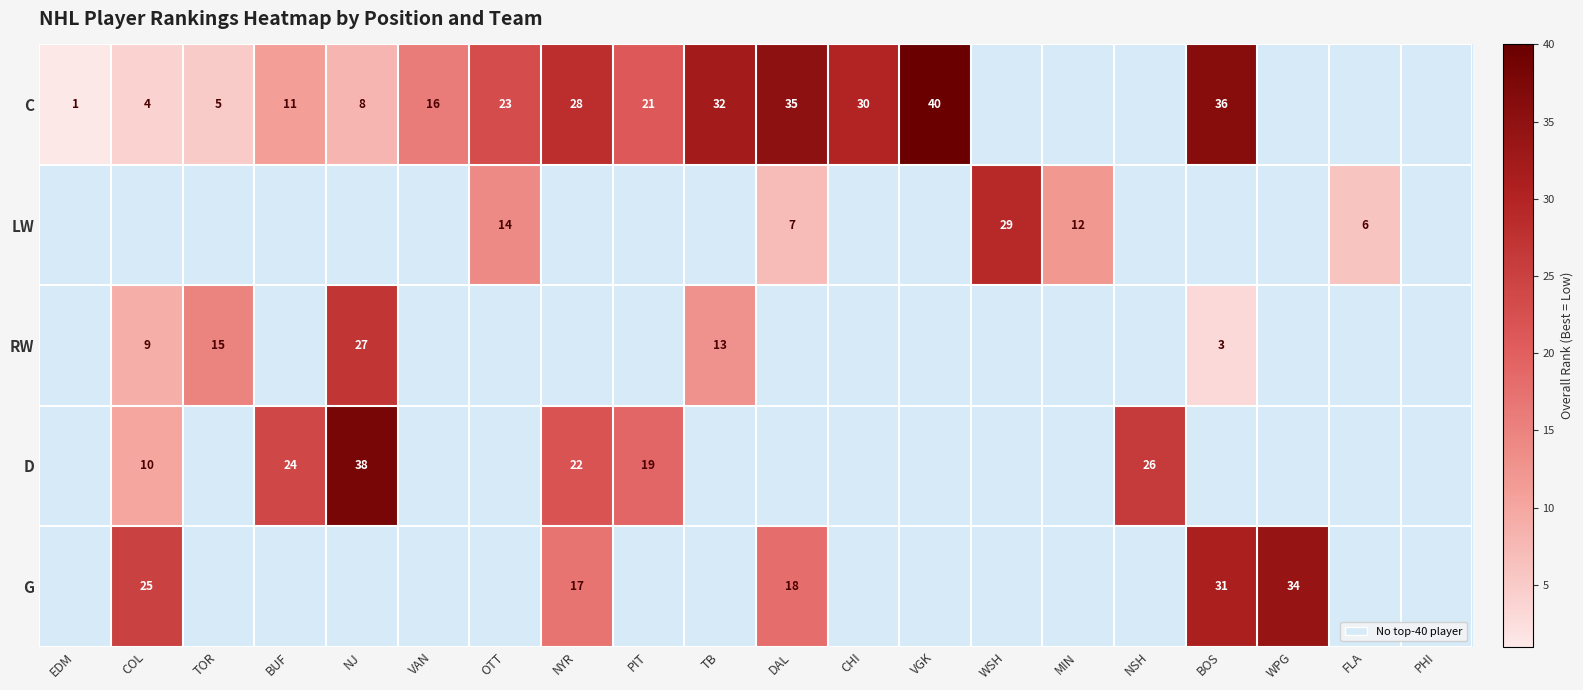

Which has a higher value, FLA or VAN?

VAN